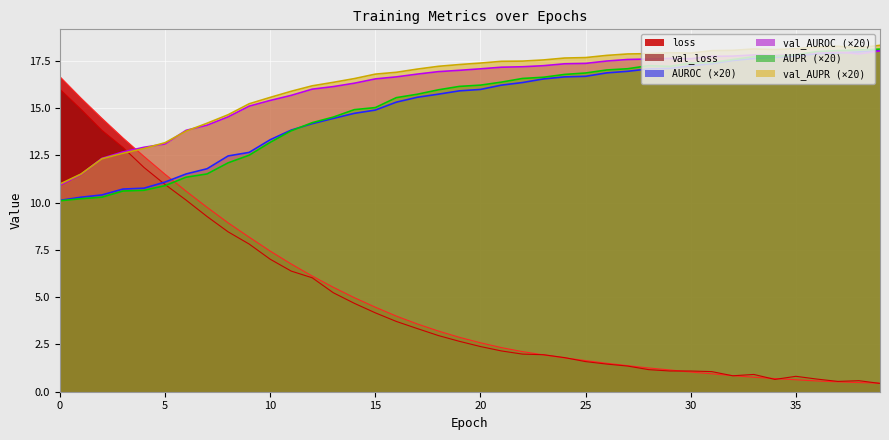

At which category does the chart reach its minimum across all series?

39